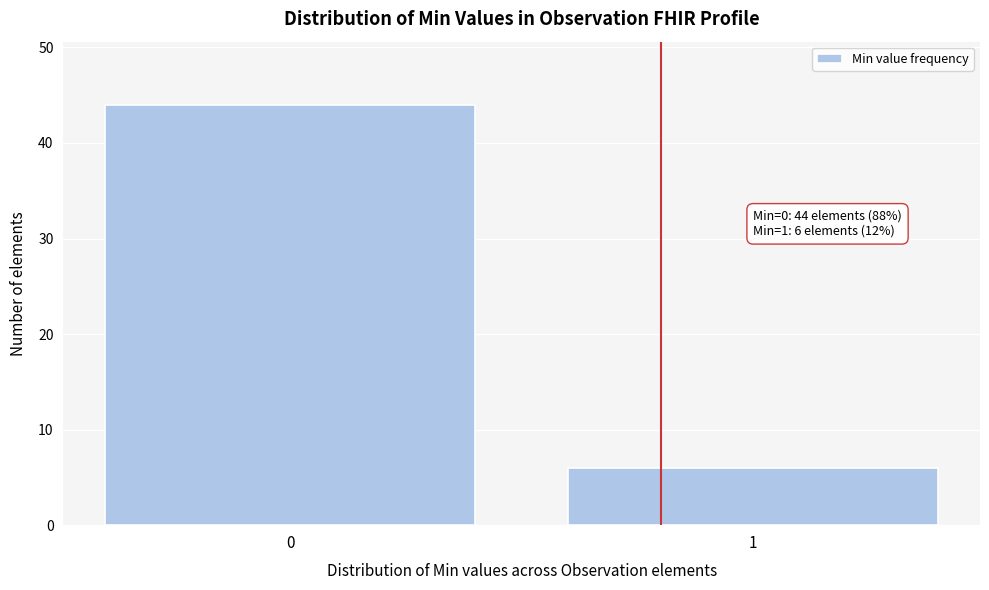

Reading right to left, what are all the values shown in this chart?

1=6	0=44